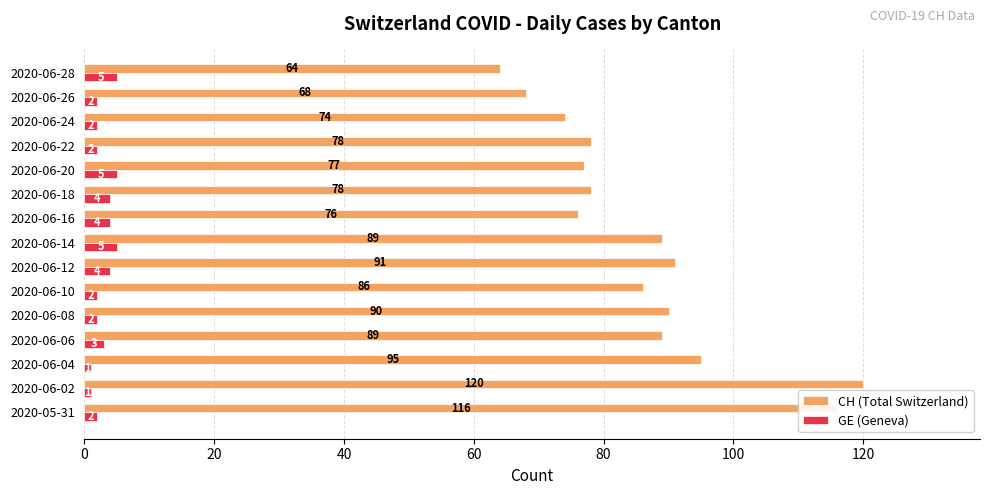

What is the spread (max minus min) of values at 2020-06-08?

88